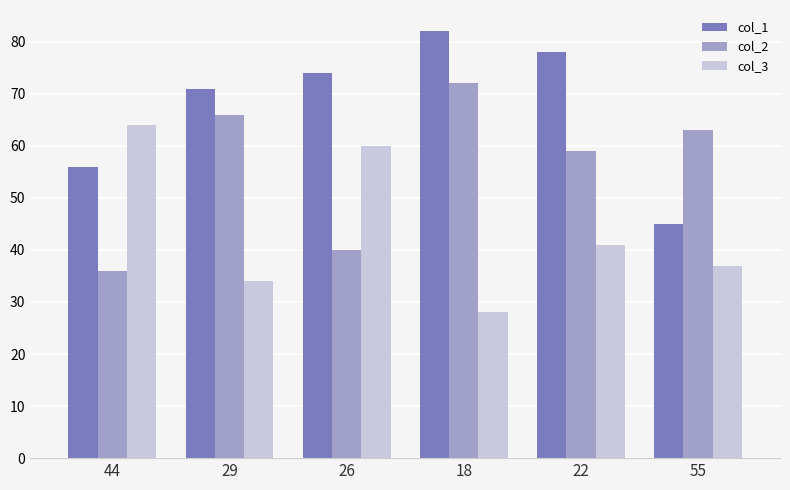

What is the total value across all series at 55?

145